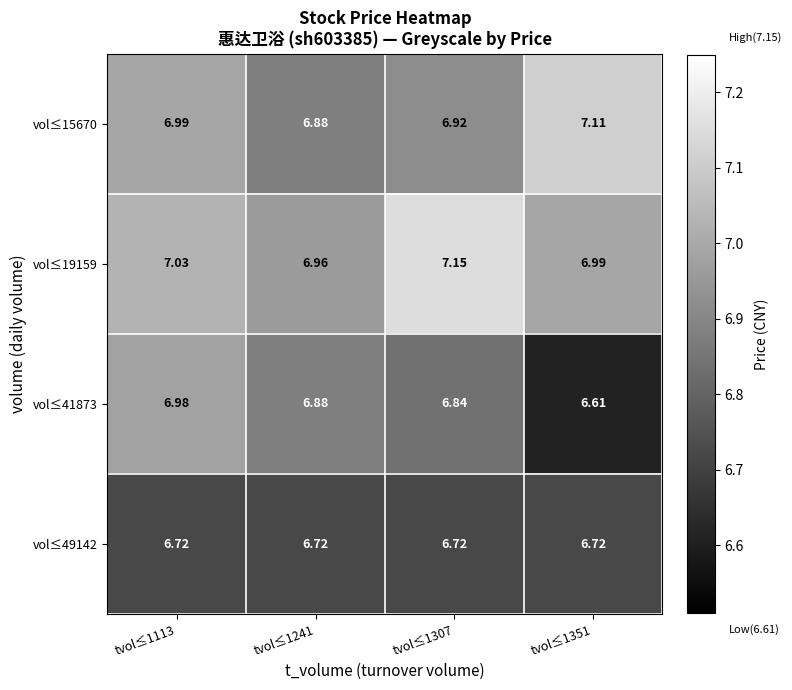

Is the value of vol≤15670 at tvol≤1241 greater than the value of vol≤41873 at tvol≤1351?

Yes